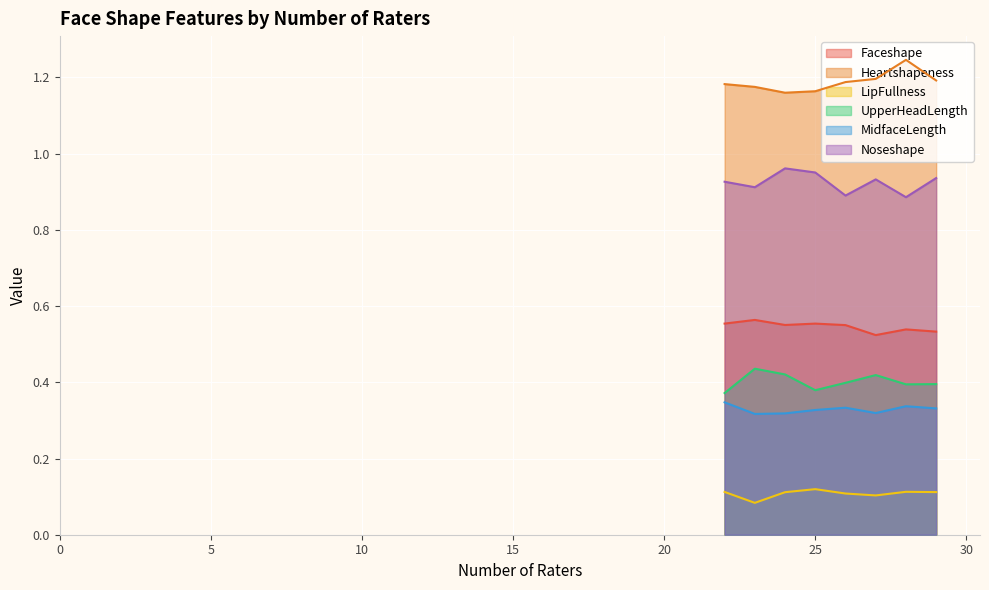

What are all the series names shown in the legend?

Faceshape, Heartshapeness, LipFullness, UpperHeadLength, MidfaceLength, Noseshape